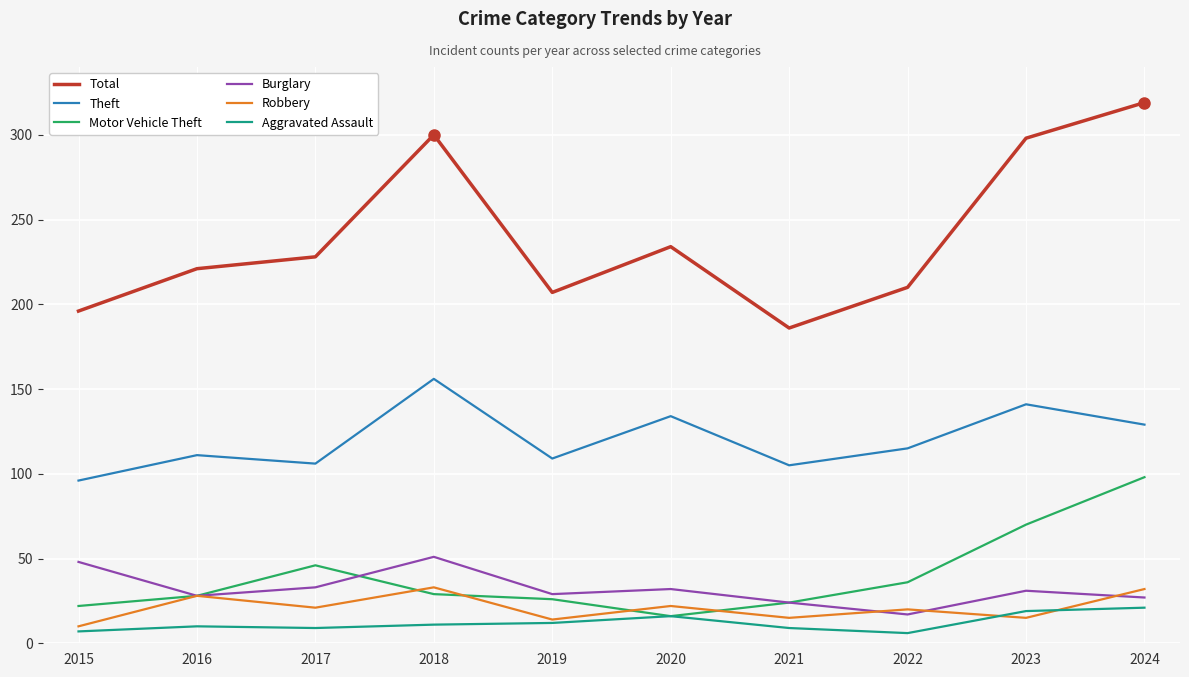

At which category does the chart reach its peak across all series?

2024